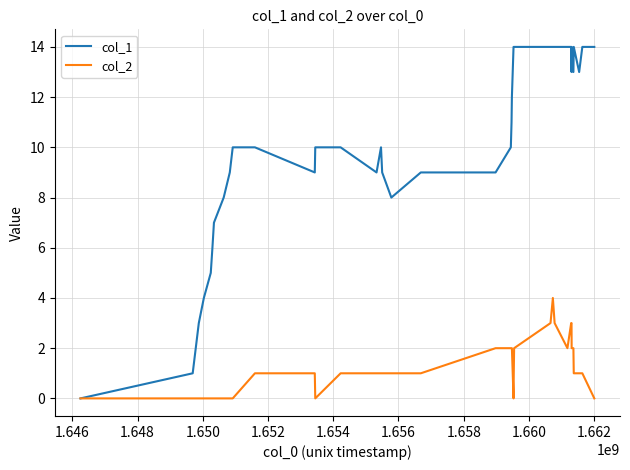

Rank the series by their average value, from lowest to highest.

col_2, col_1